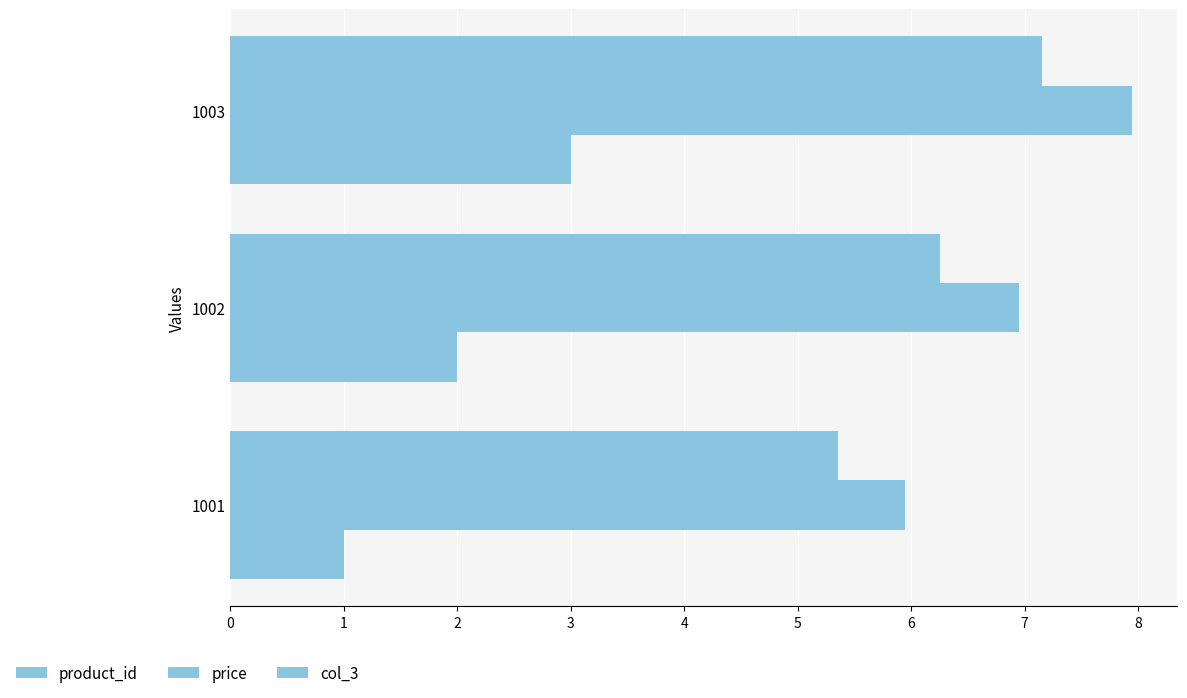

Count the number of categories in the chart.

3